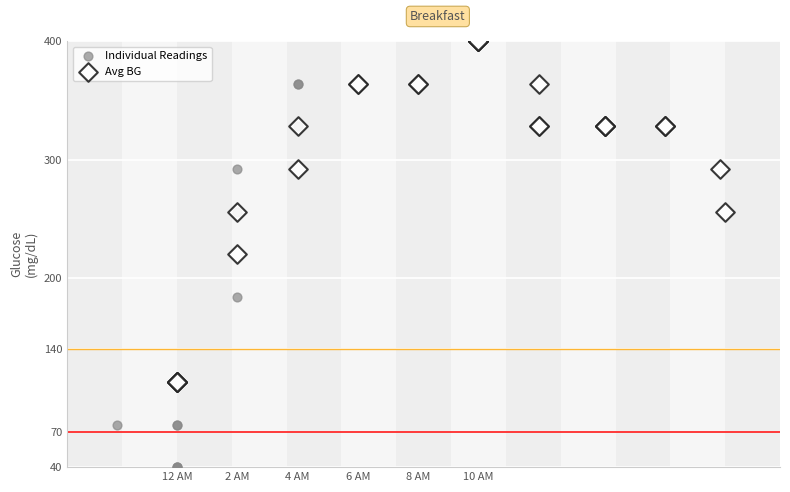

What are all the series names shown in the legend?

Individual Readings, Avg BG